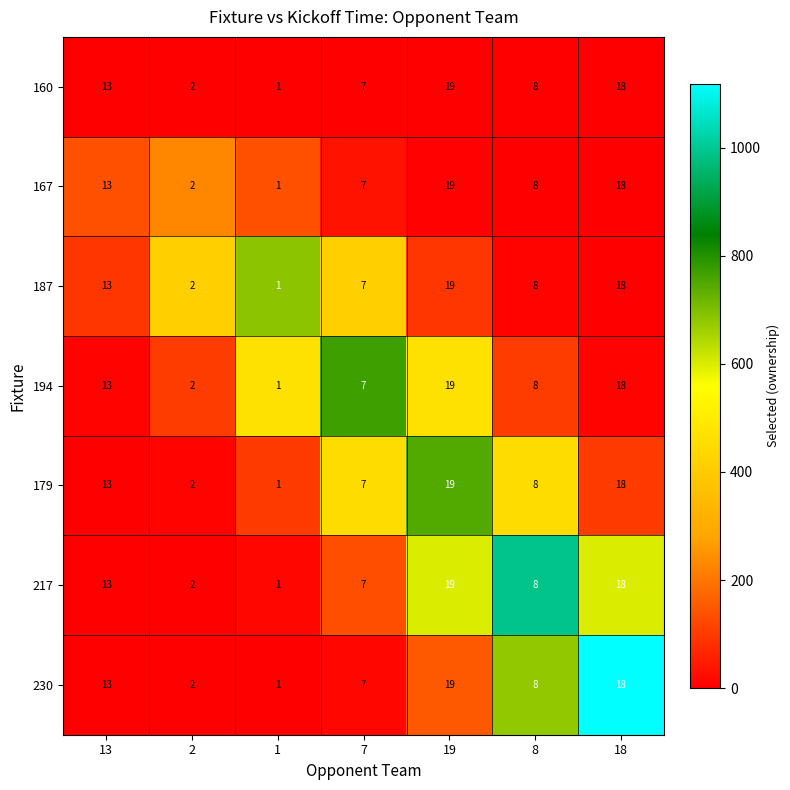

What is the approximate value of 230 at 19?

19